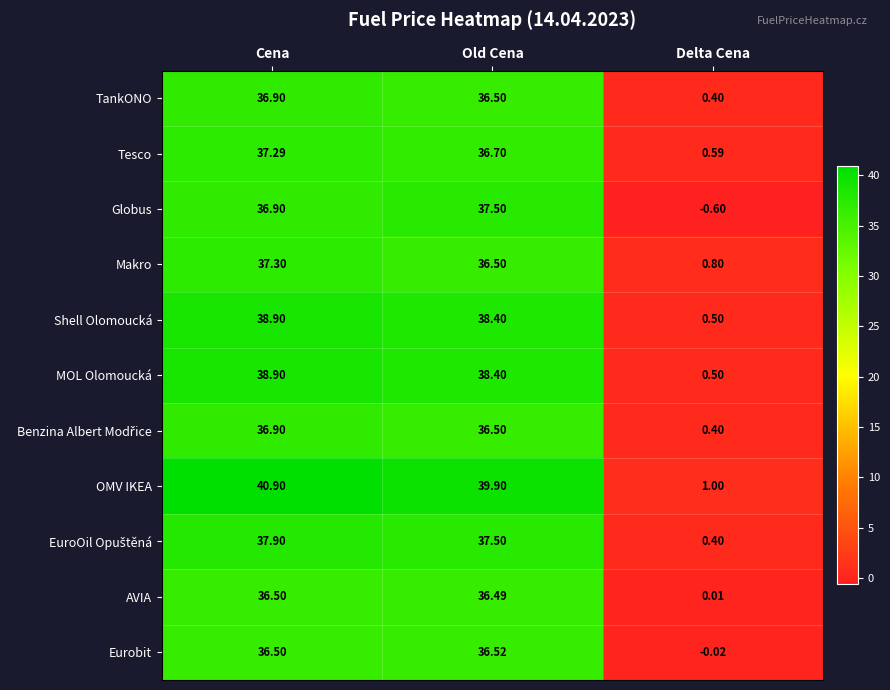

How many data points does each series have?

3